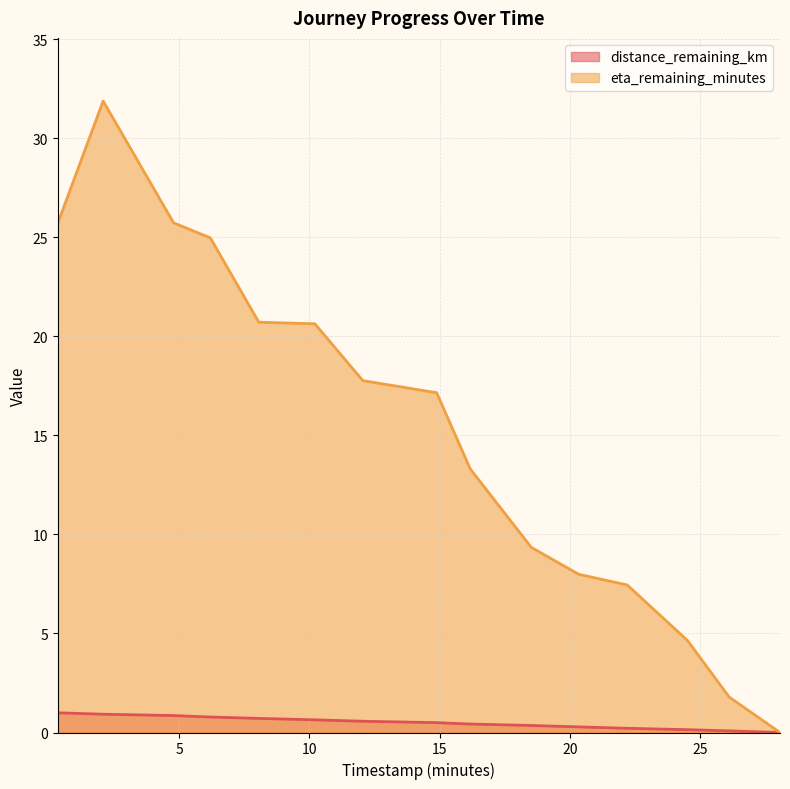

What is the value of the distance_remaining_km point at the 8th from the left?

0.5